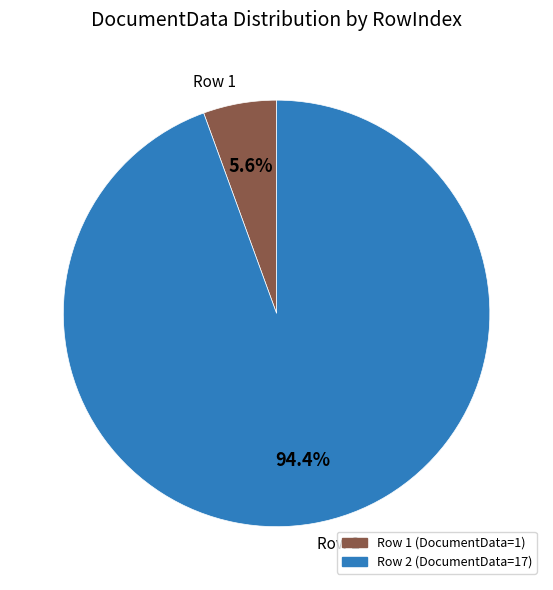

Combined, what portion of the pie is Row 2 and Row 1?

100.0%